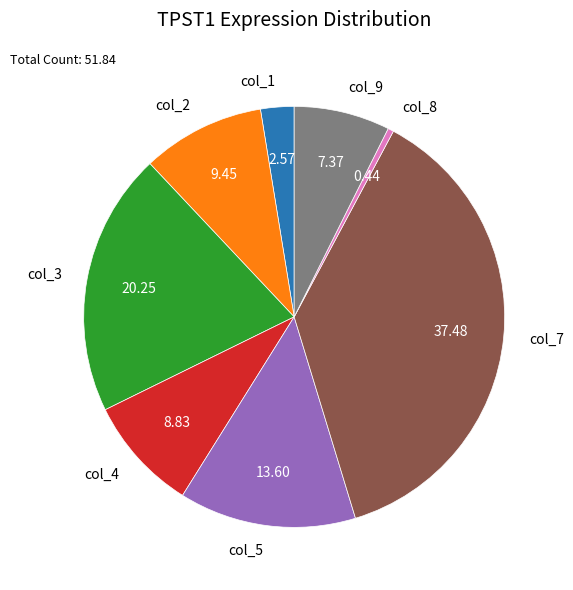

Rank the categories by value from highest to lowest.

col_7, col_3, col_5, col_2, col_4, col_9, col_1, col_8